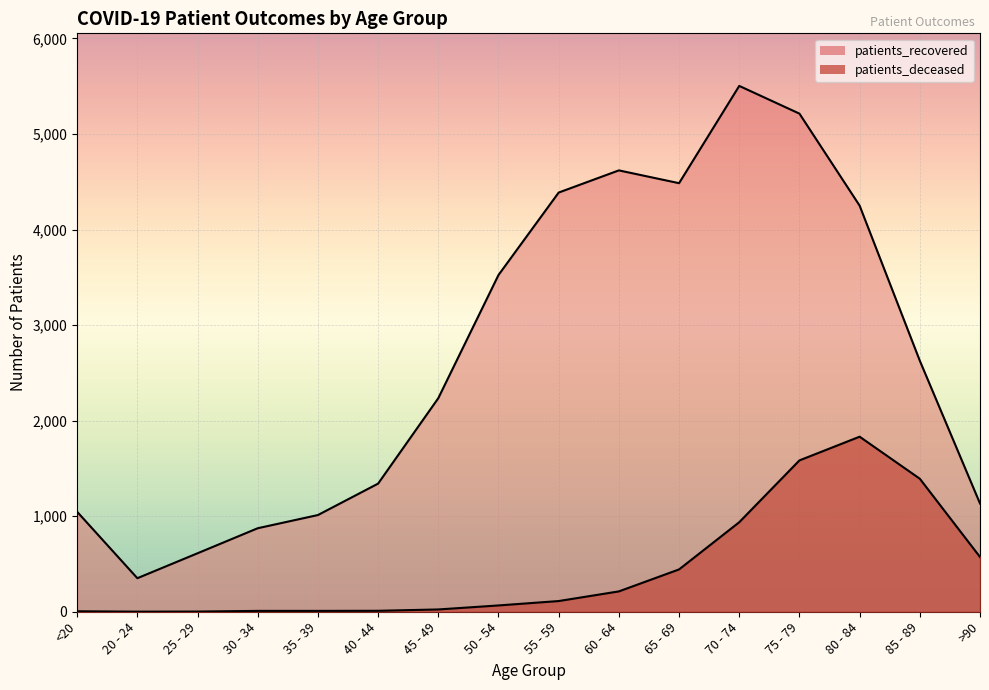

What is the maximum value for patients_deceased?

1832